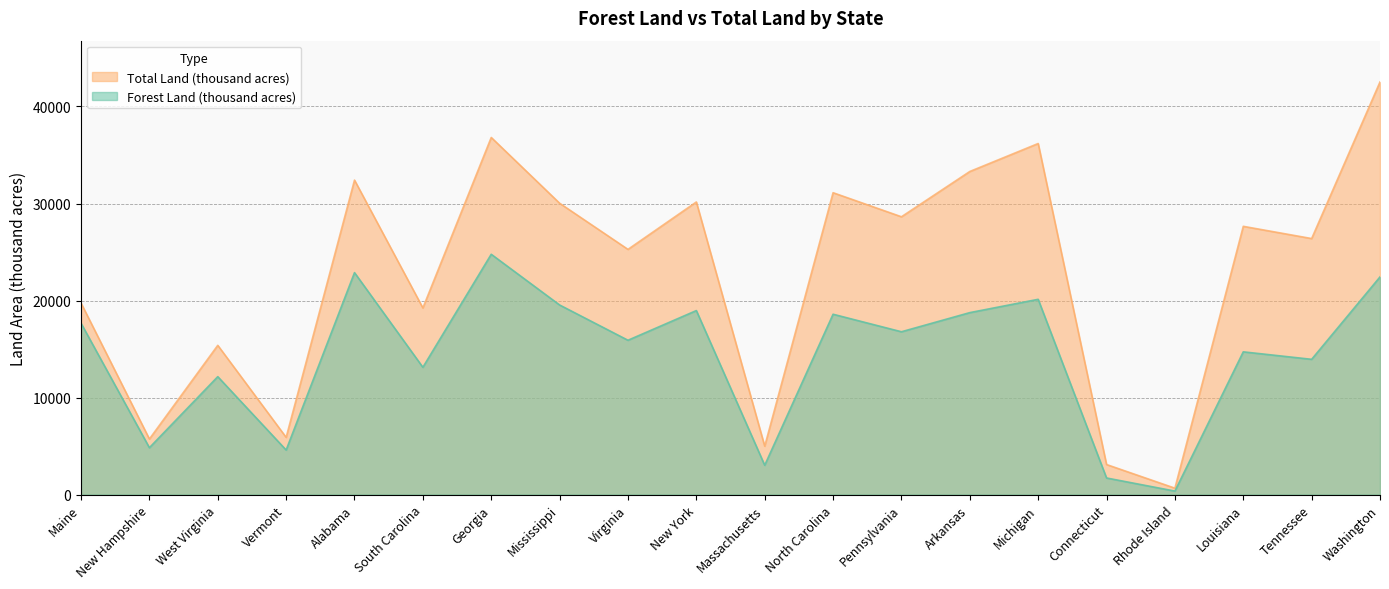

How many data points in Total Land (thousand acres) are above 27650?

9